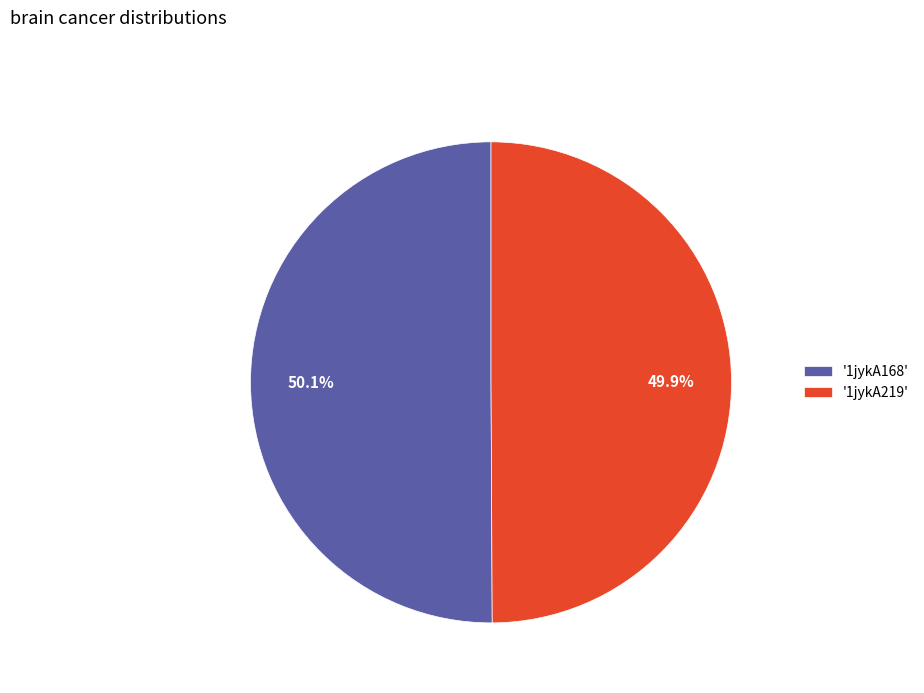

Do '1jykA219' and '1jykA168' together represent more than half of the pie?

Yes